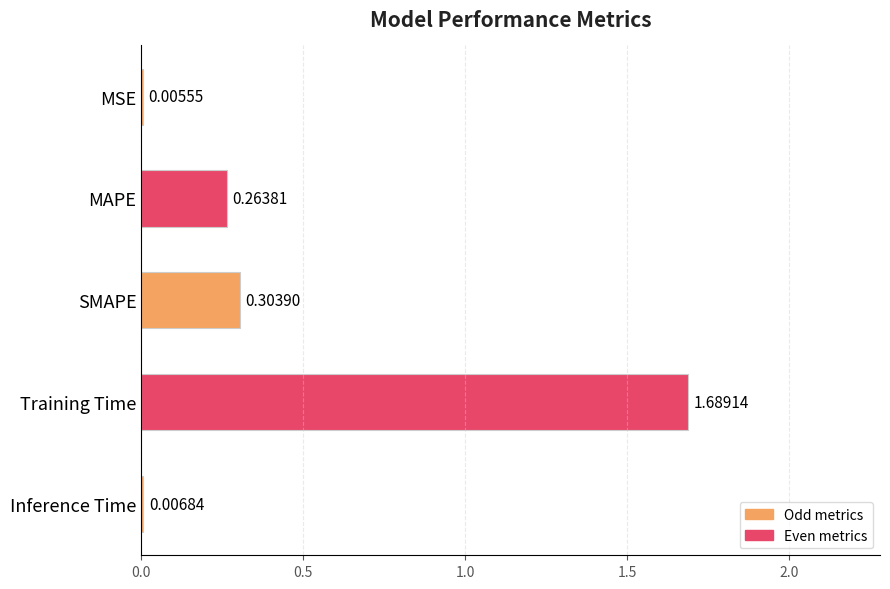

Where is the data nearest to the value 0?

MSE